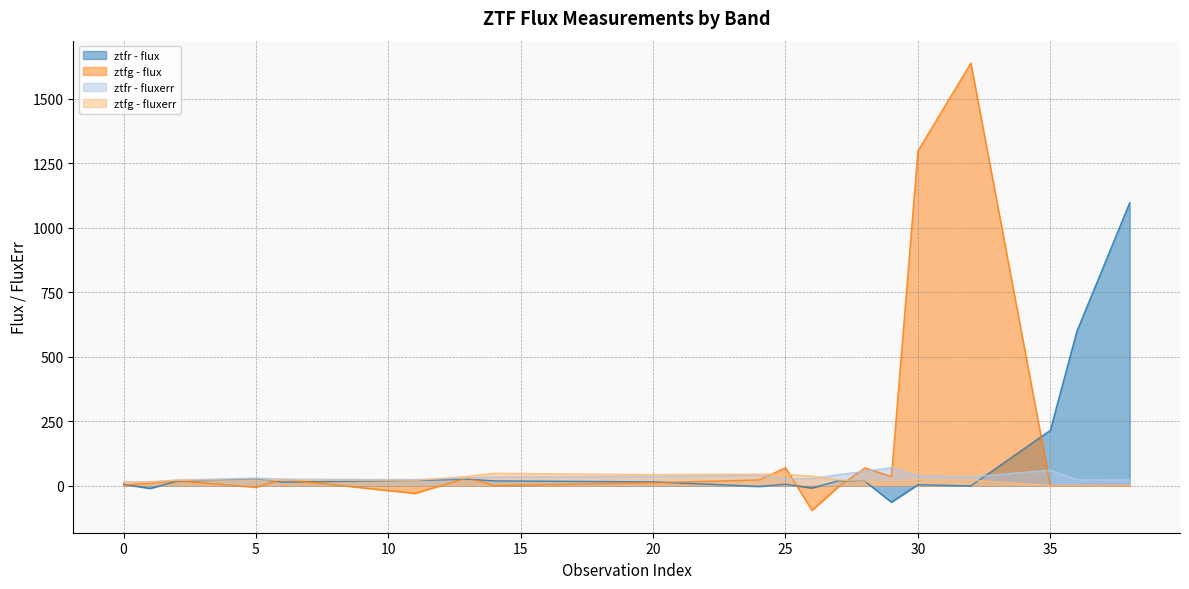

What is the sum of the ztfg - flux values at 5 and 6?

17.9